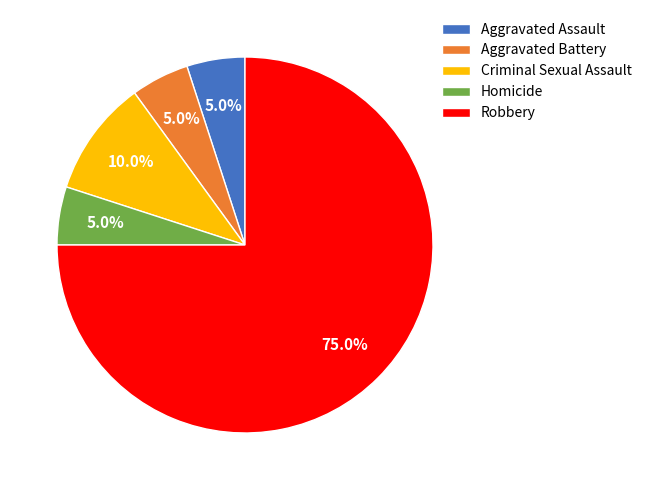

Which category has the biggest portion of the pie?

Robbery